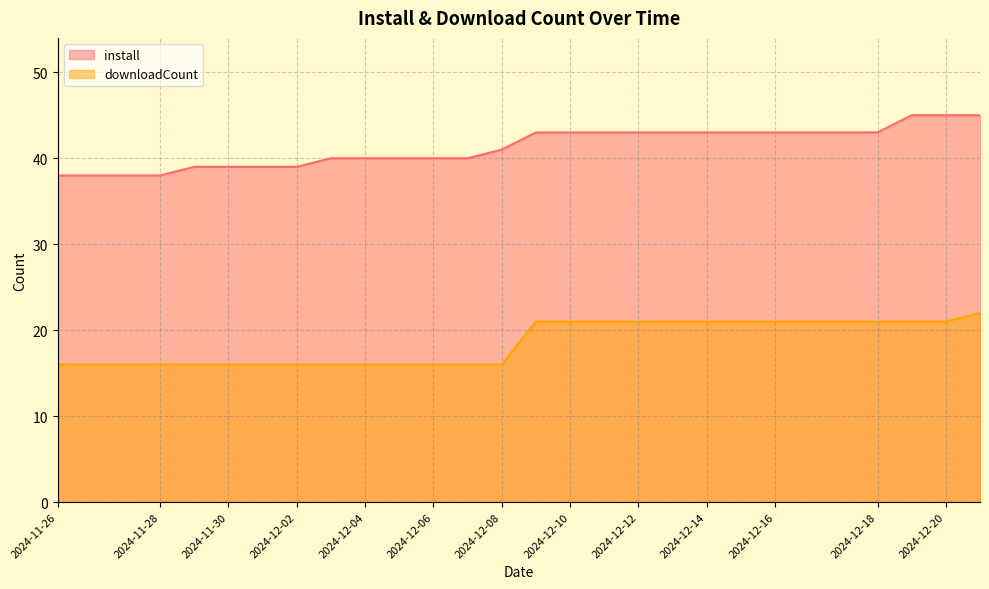

Between 2024-11-27 and 2024-12-14, which series saw the biggest shift?

install